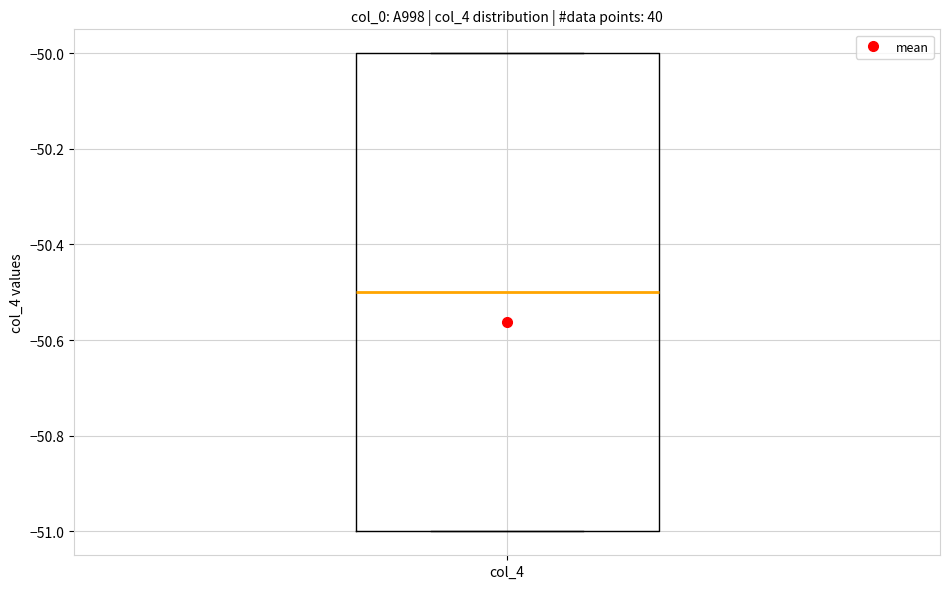

Read this box plot against the y-axis: the position of the median line, the range covered by the box, and the ends of both whiskers. The values are not printed on the chart, so give them approximately, as read against the axis.

median -50.5, box -51.0 to -50.0, whiskers -51.0 to -50.0